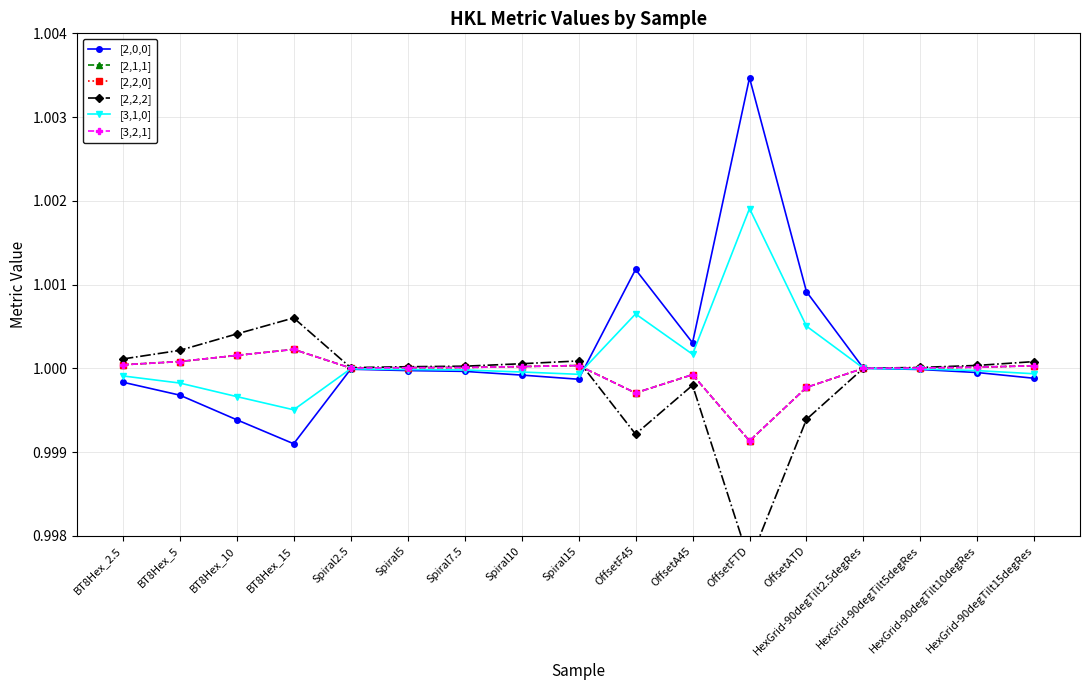

After their last crossing, which series has the higher values: [2,0,0] or [2,2,2]?

[2,2,2]